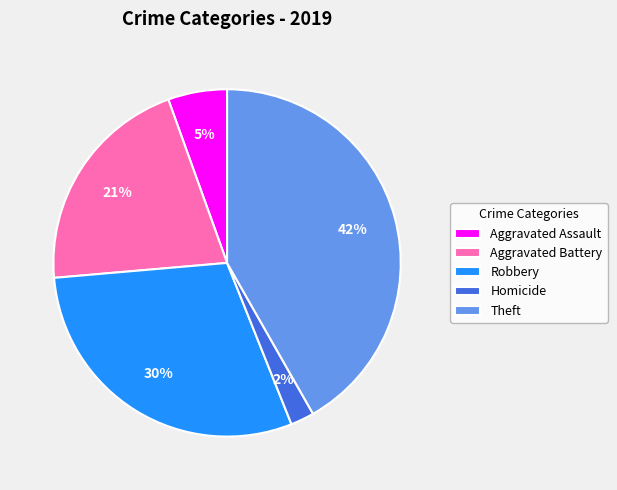

Is the sum of Aggravated Battery and Robbery greater than half?

Yes